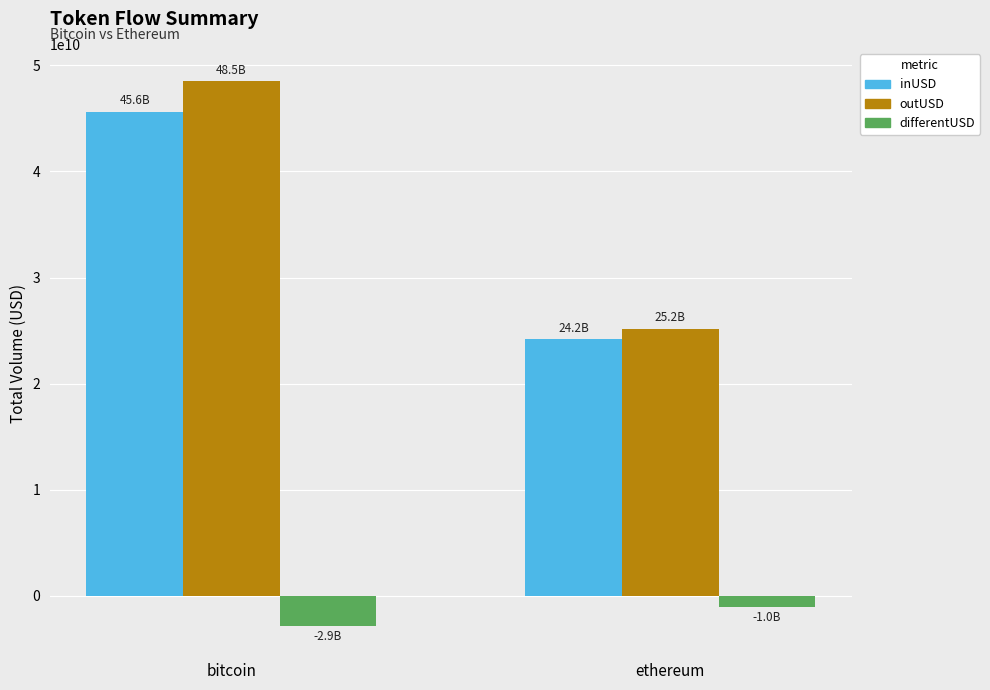

Are the bars horizontal?

No